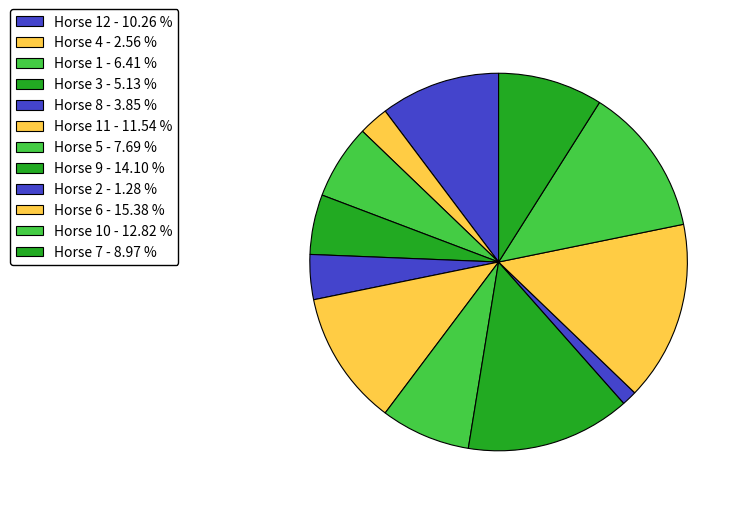

To the nearest percent, what is the difference between the largest and smallest slice percentages?

14%